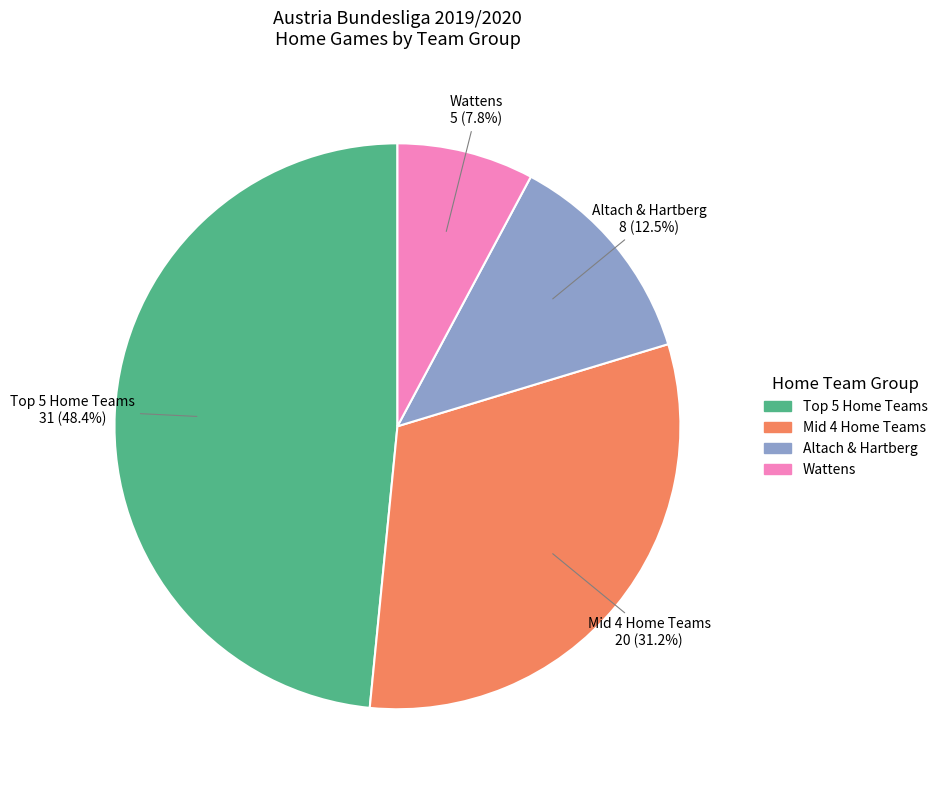

Does any single category account for the majority?

No